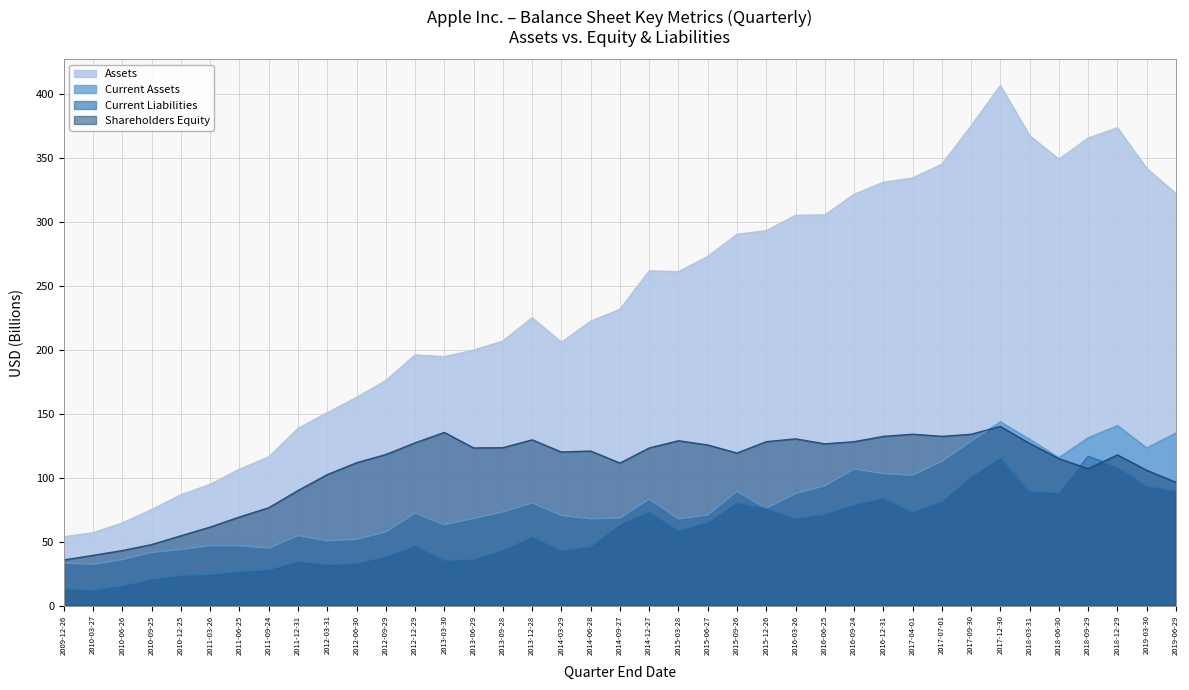

True or false: Current Liabilities has more than 2 points higher than both neighbors.

True